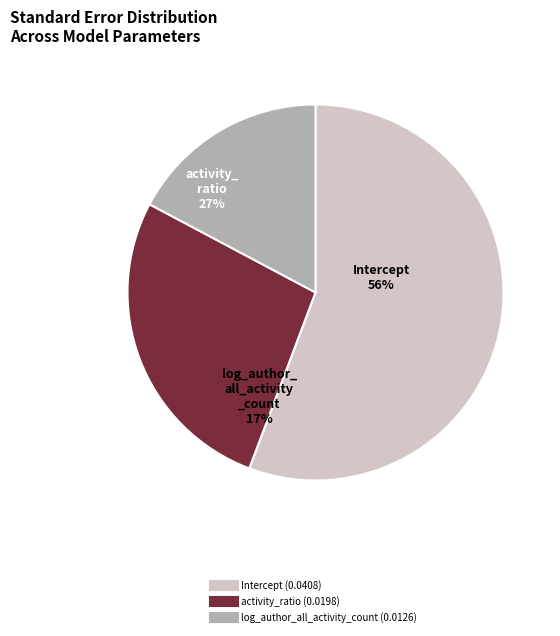

Which slice is the largest?

Intercept